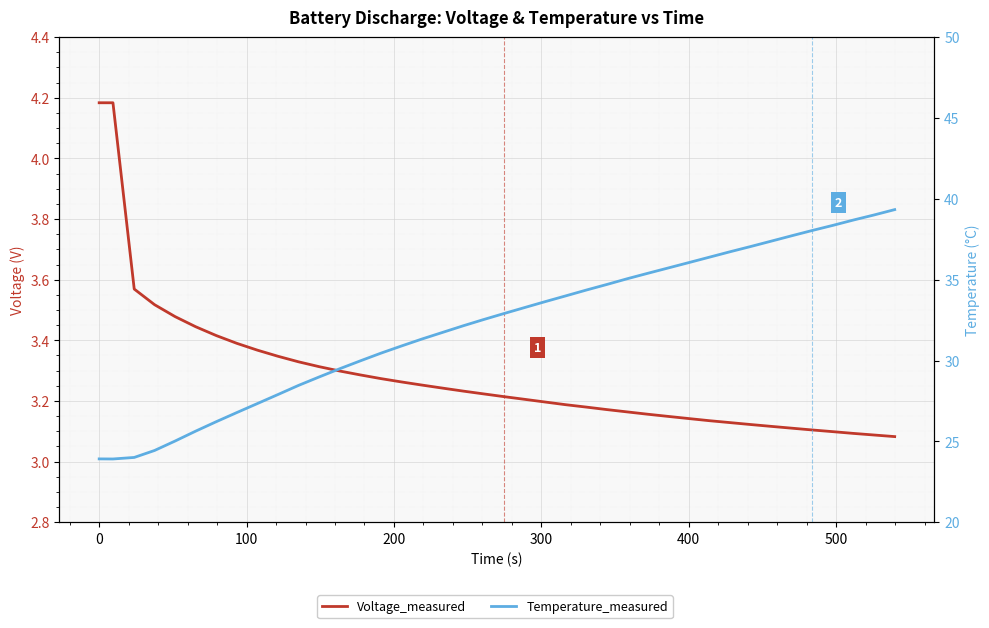

Does the chart display data point markers on the line(s)?

No